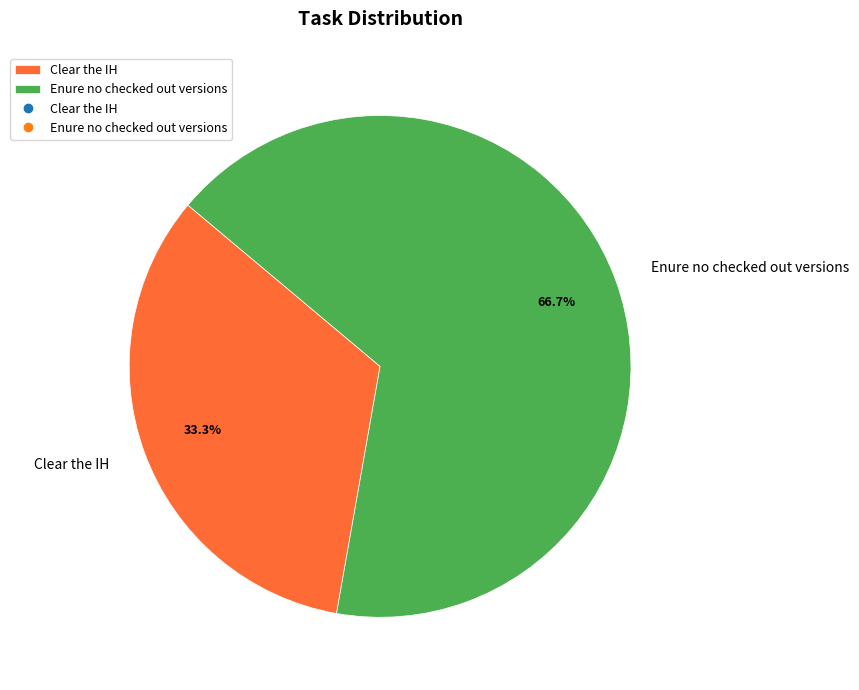

The Enure no checked out versions slice represents 81% of the pie. True or false?

False